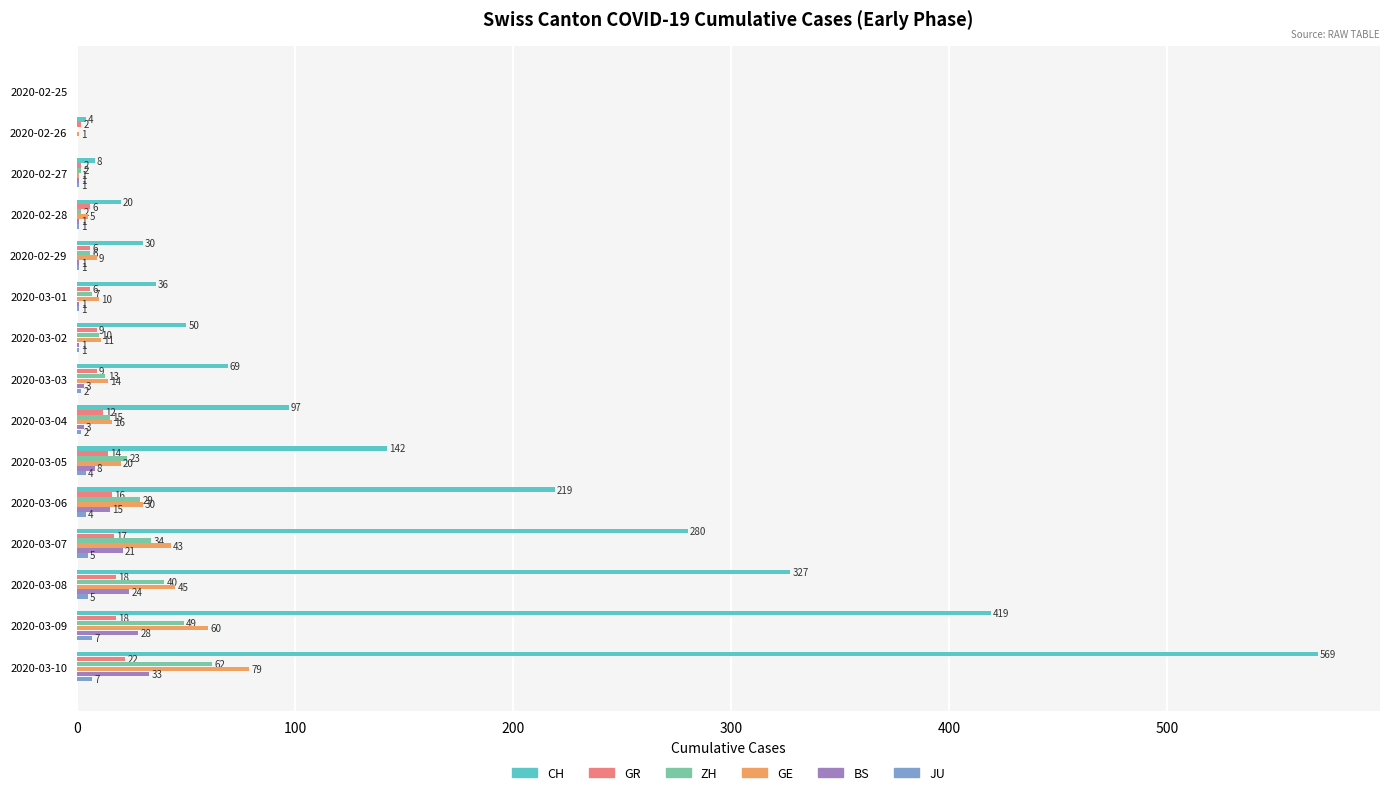

At which category is the sum across all series the highest?

2020-03-10